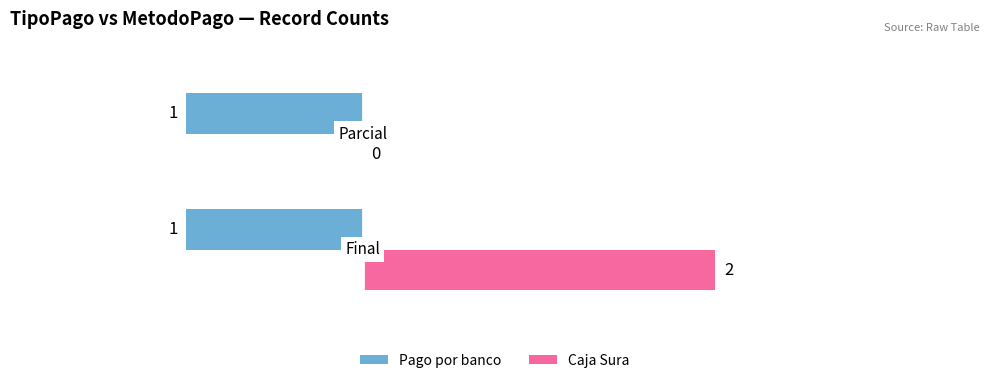

Count the number of data series in this chart.

2